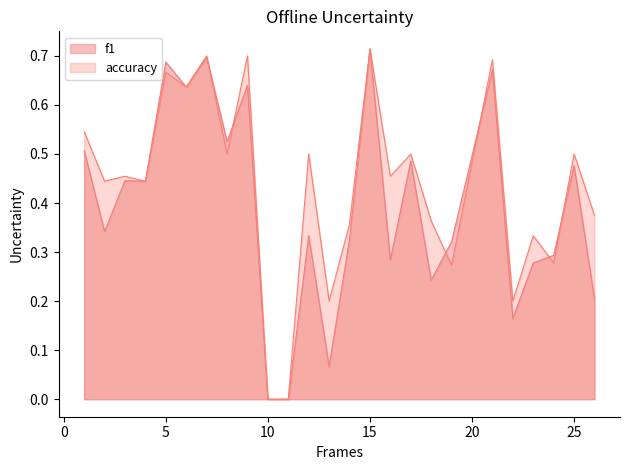

What is the maximum value shown in the chart?

0.7